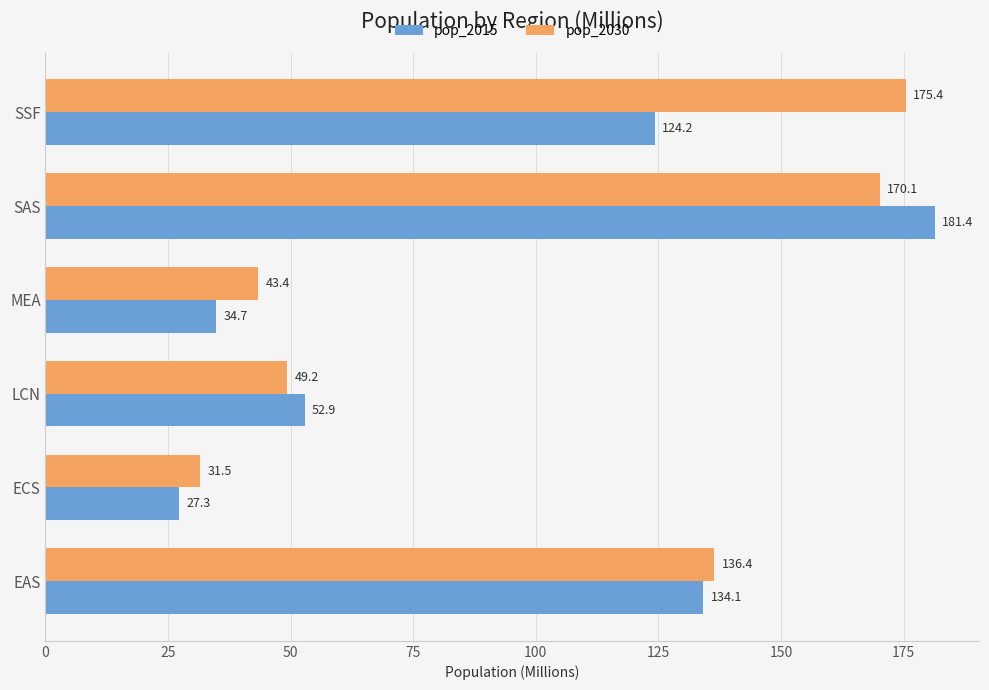

At which label does pop_2015 reach its minimum?

ECS